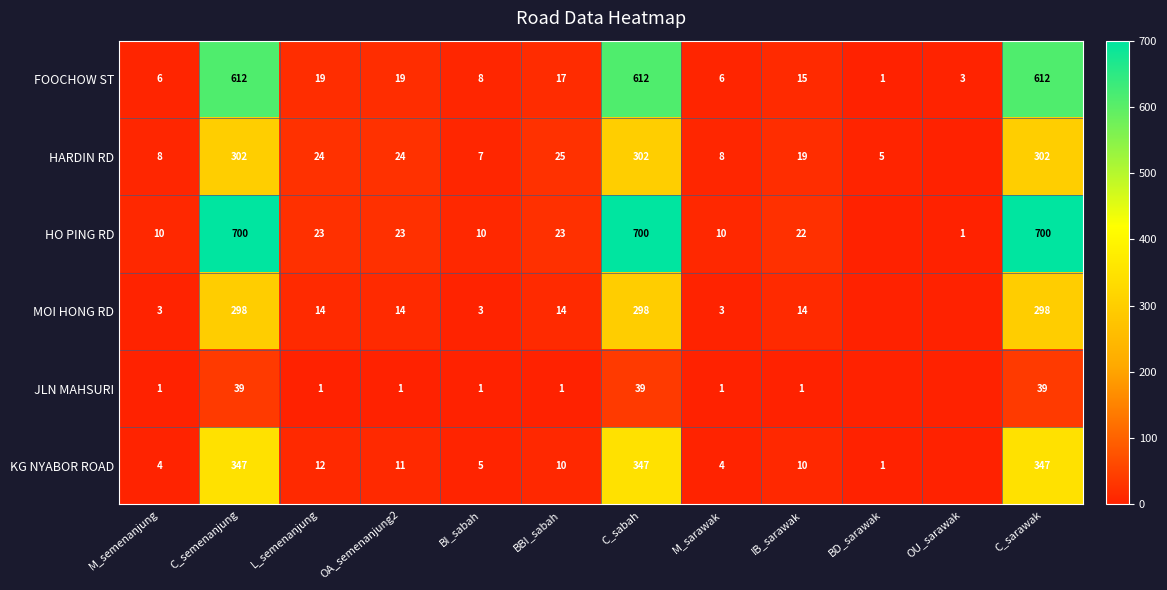

What is the difference between the highest and lowest values at OA_semenanjung2?

23